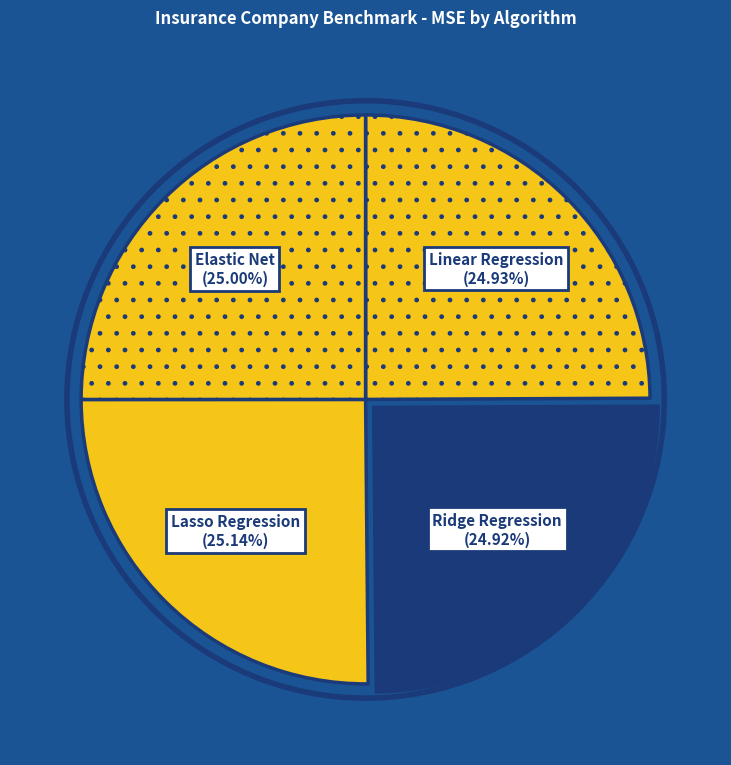

Does Linear Regression account for over 50% of the chart?

No